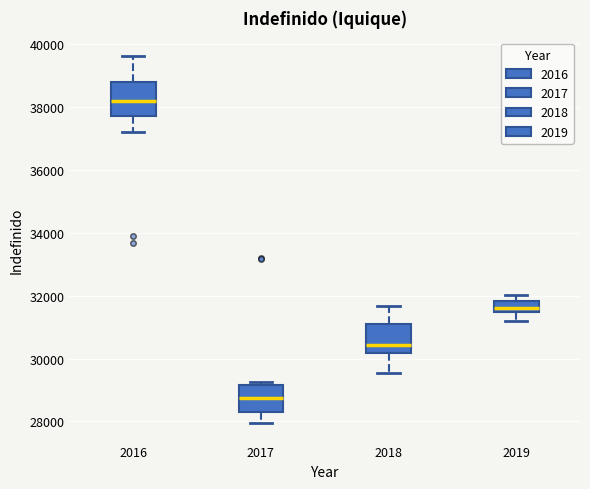

Which box has the highest median line?

2016